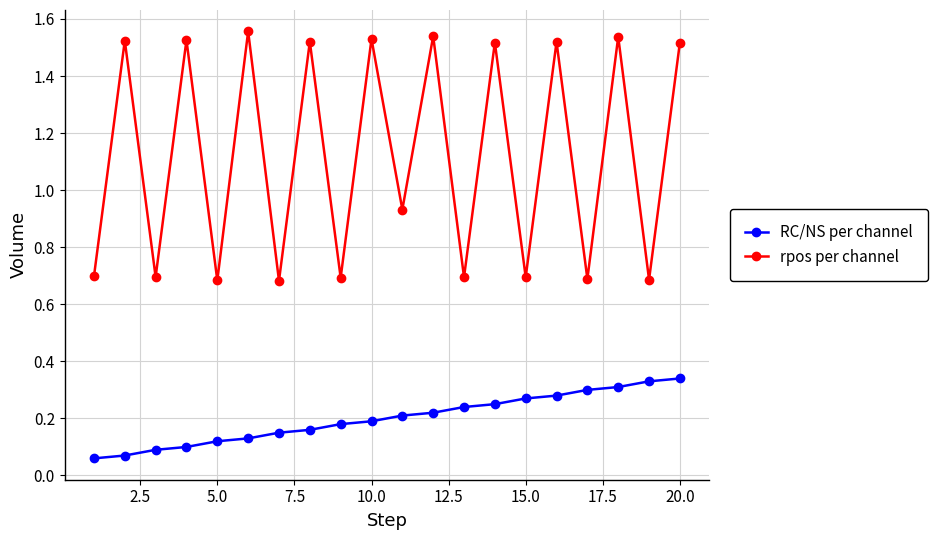

Count the RC/NS per channel values in the range 0 to 1.

20